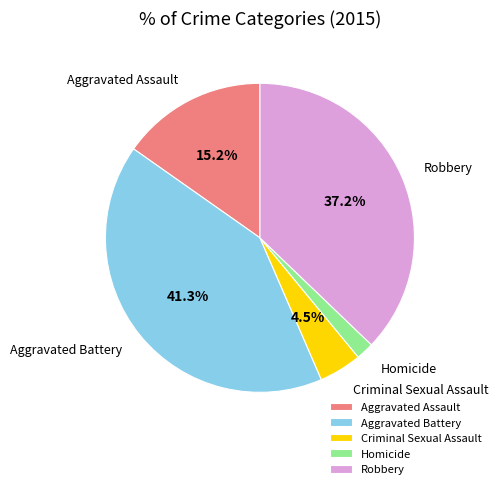

Which category has the smallest portion of the pie?

Homicide